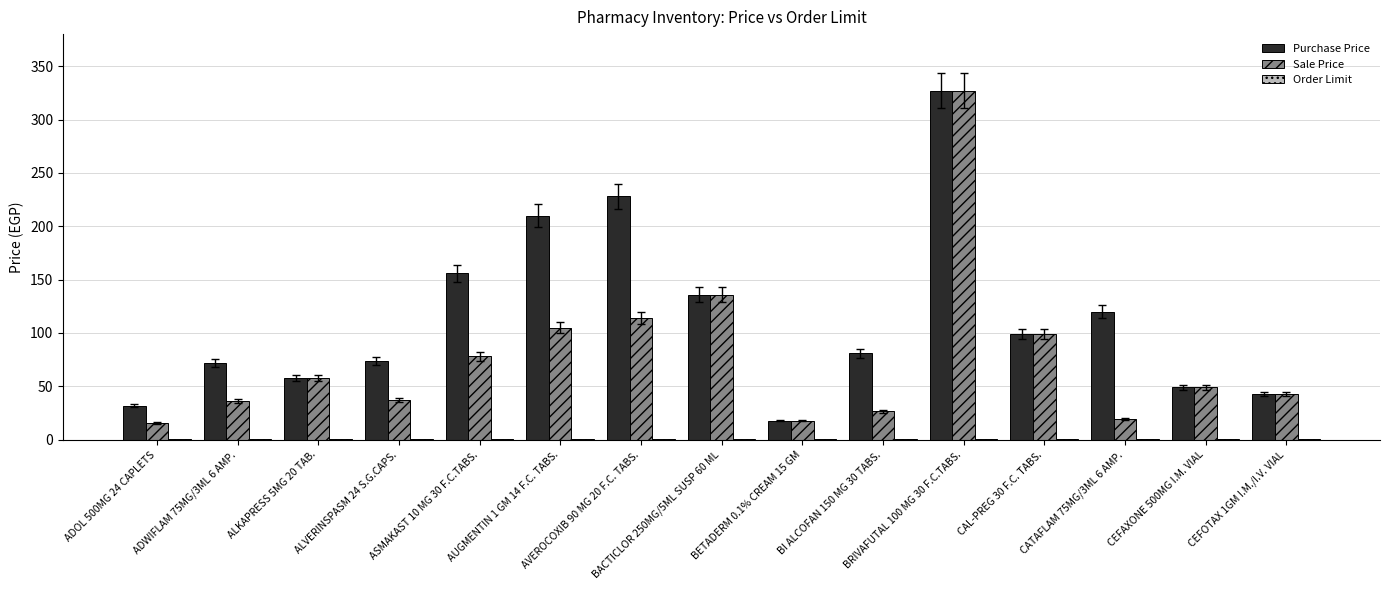

Which series has the largest total across all categories?

Purchase Price